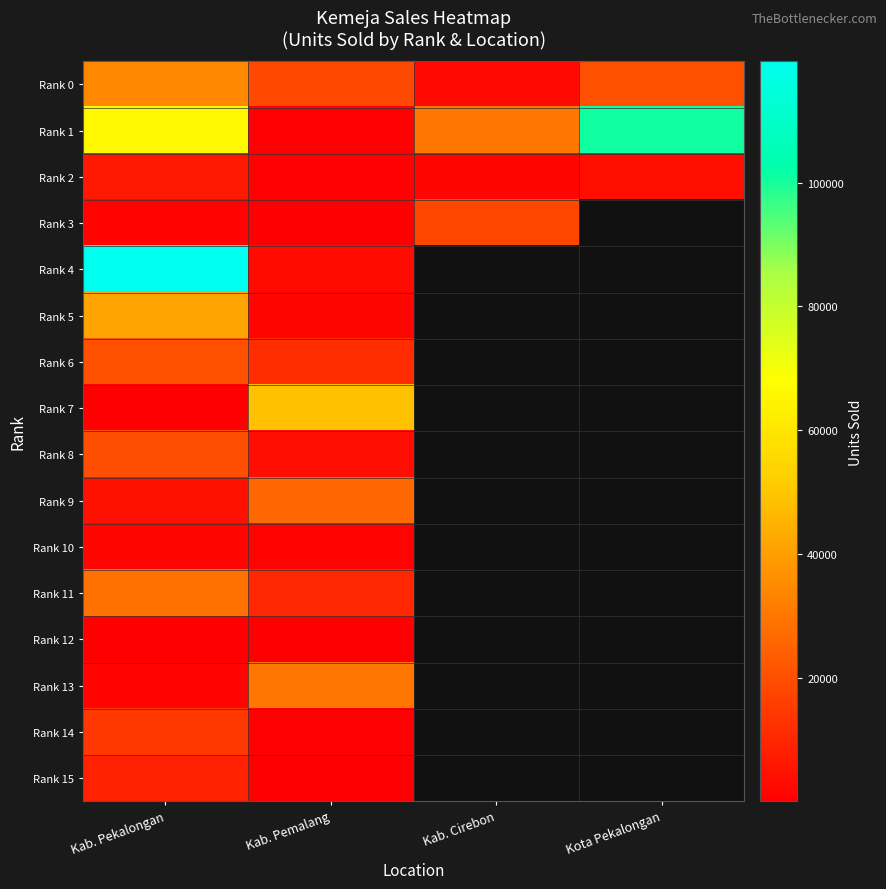

Which label corresponds to the smallest value in the chart?

Kota Pekalongan